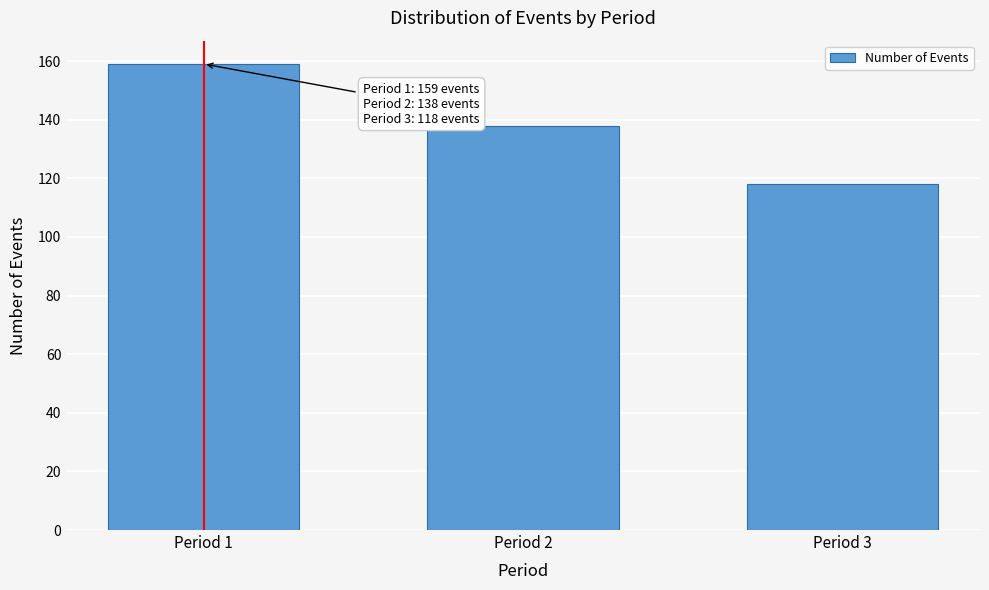

Reading left to right, list all the values displayed in this chart.

159	138	118